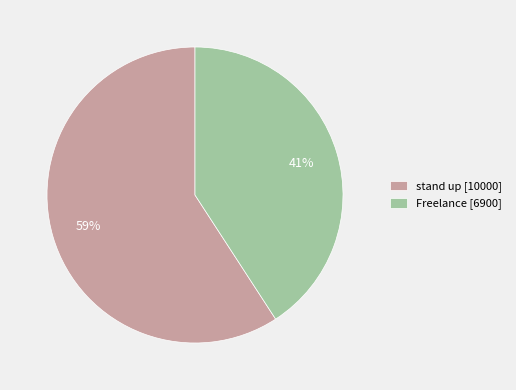

Approximately how many times larger is the value at Freelance compared to stand up?

0.7